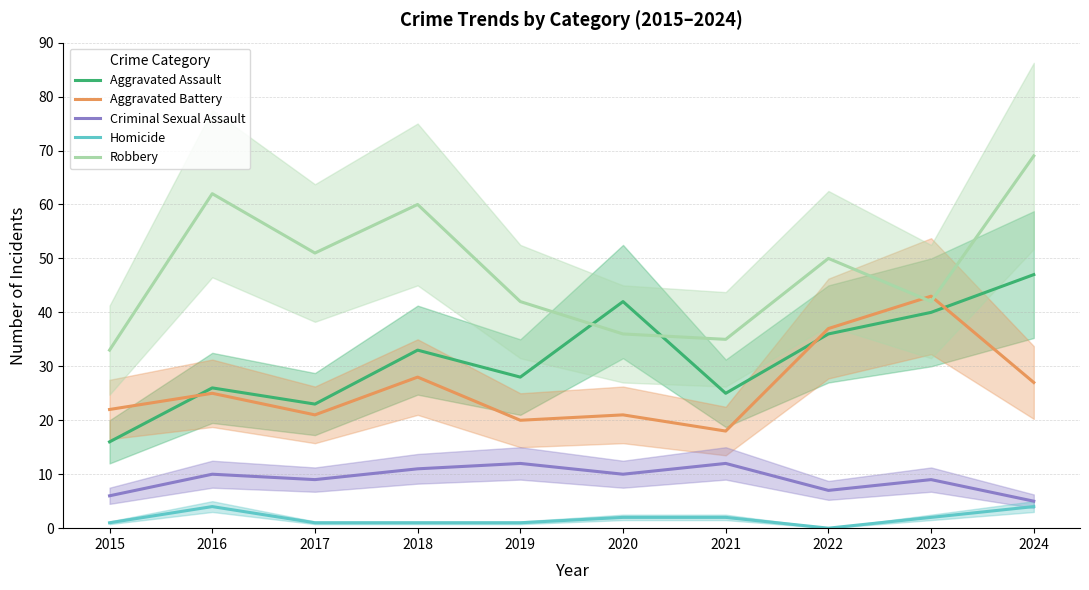

What is the total value across all series at 2022?

130